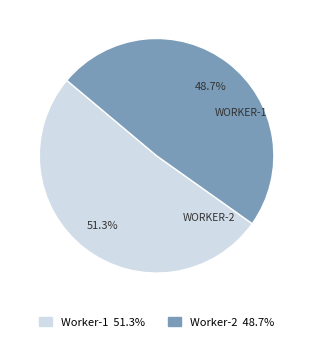

To the nearest percent, what is the difference between the Worker-1 and Worker-2 slice percentages?

3%